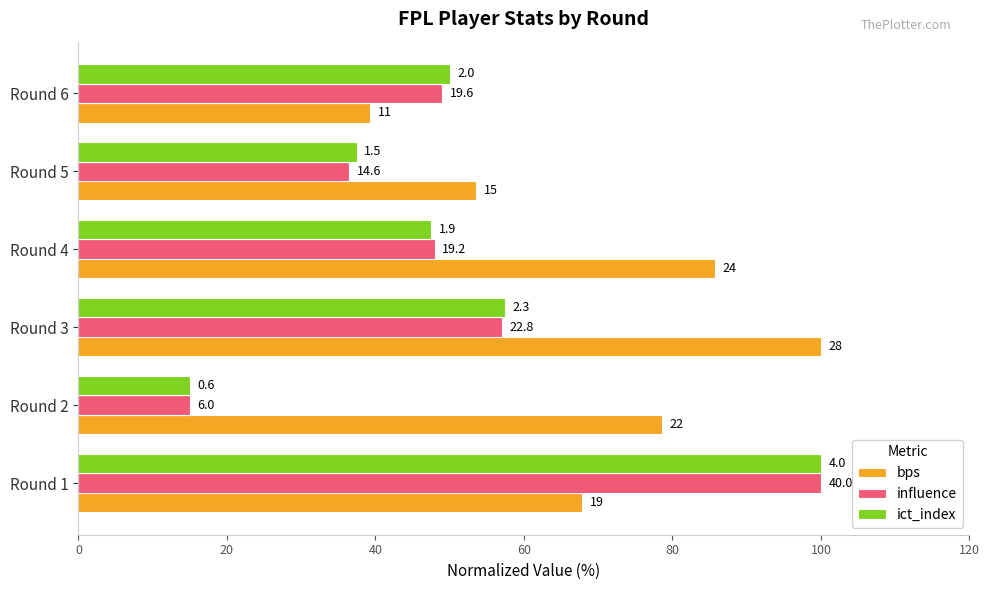

What are all the series names shown in the legend?

bps, influence, ict_index